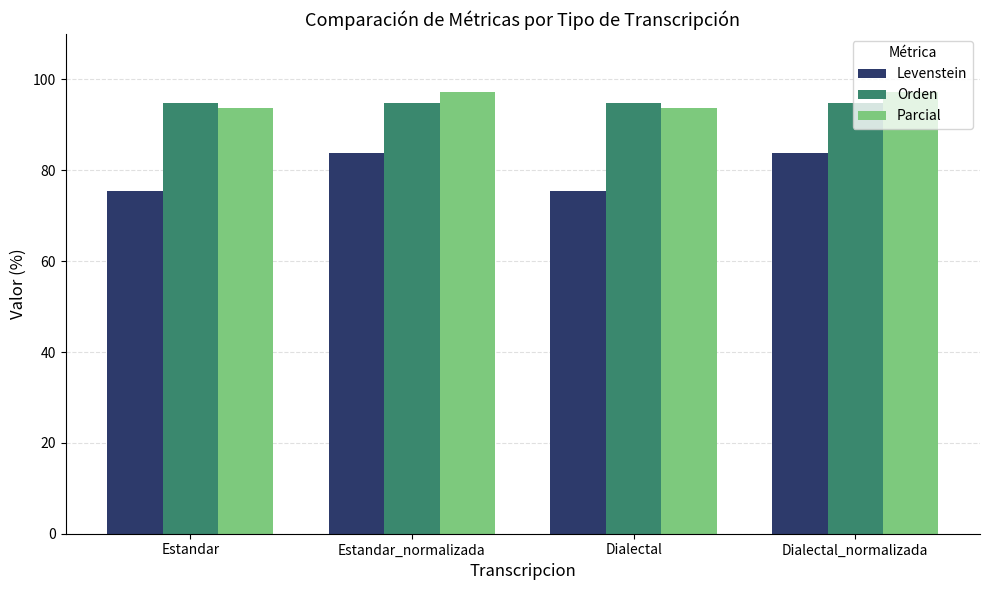

What is the value of the Orden bar at the 4th from the left?

94.7